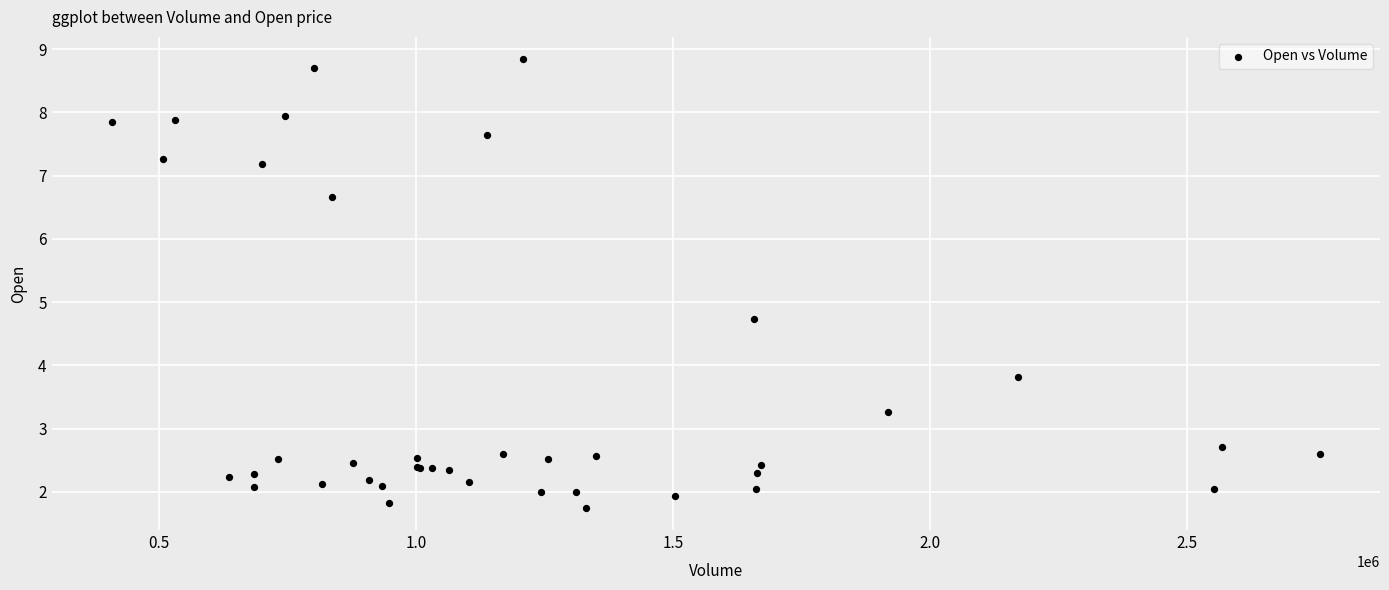

What Y value in the scatter plot is closest to 5?

4.7